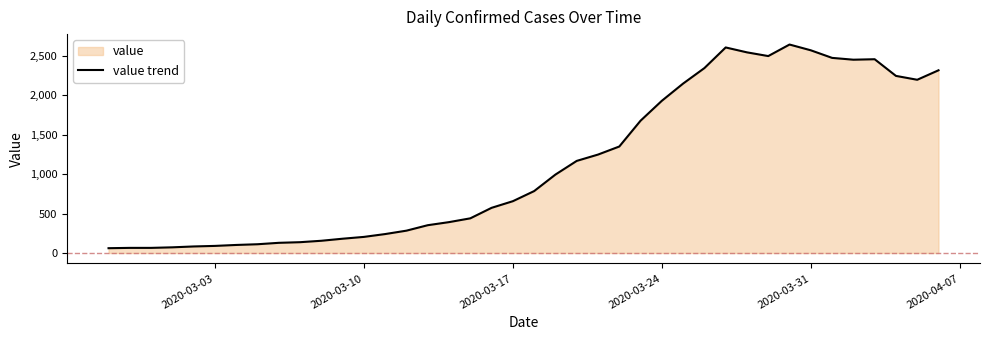

What is the maximum value shown in the chart?

2639